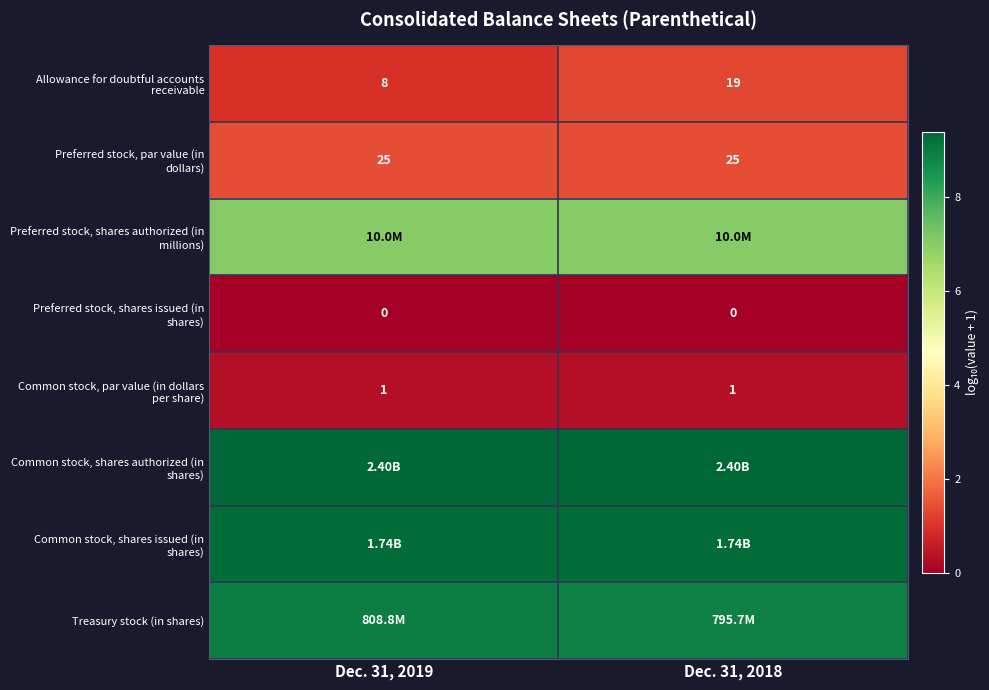

At which label does row_6 reach its minimum?

Dec. 31, 2019